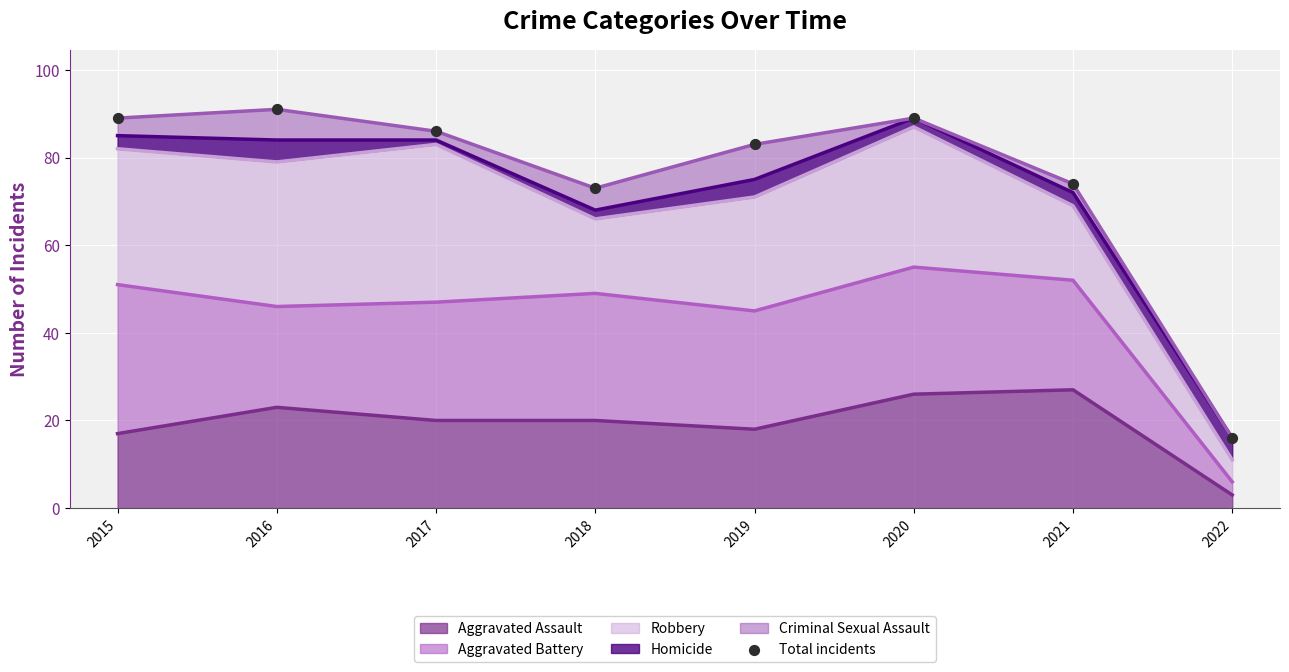

What is the change in value from 2015 to 2022?

-73